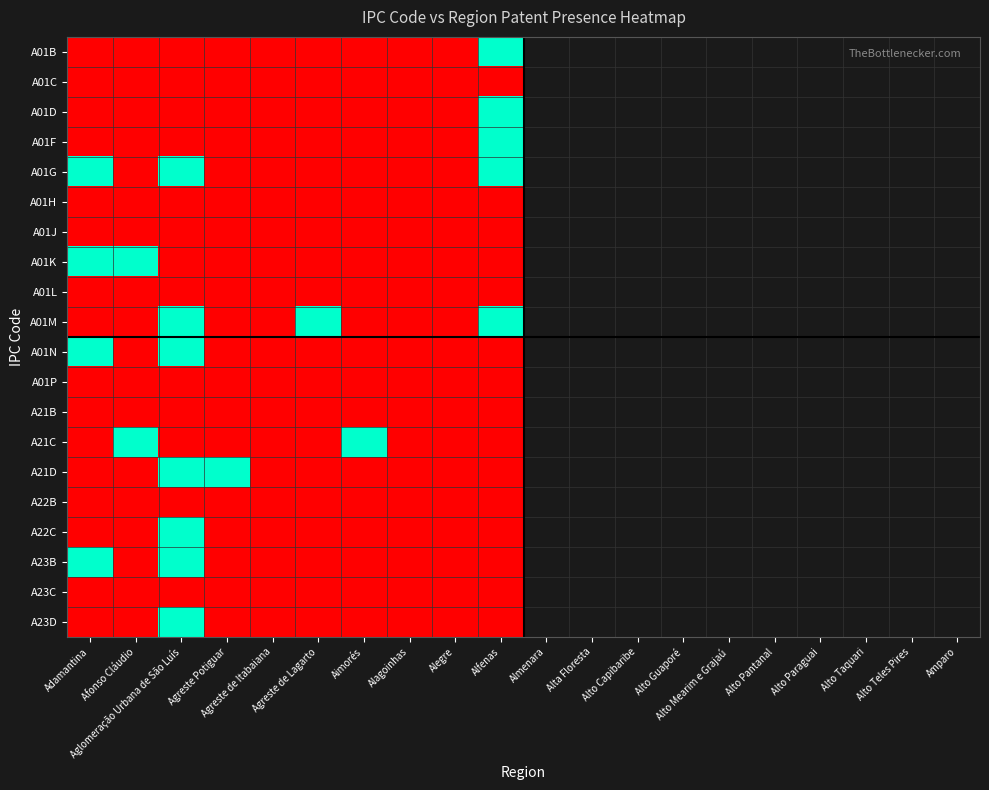

At how many categories does at least one series exceed 0?

7